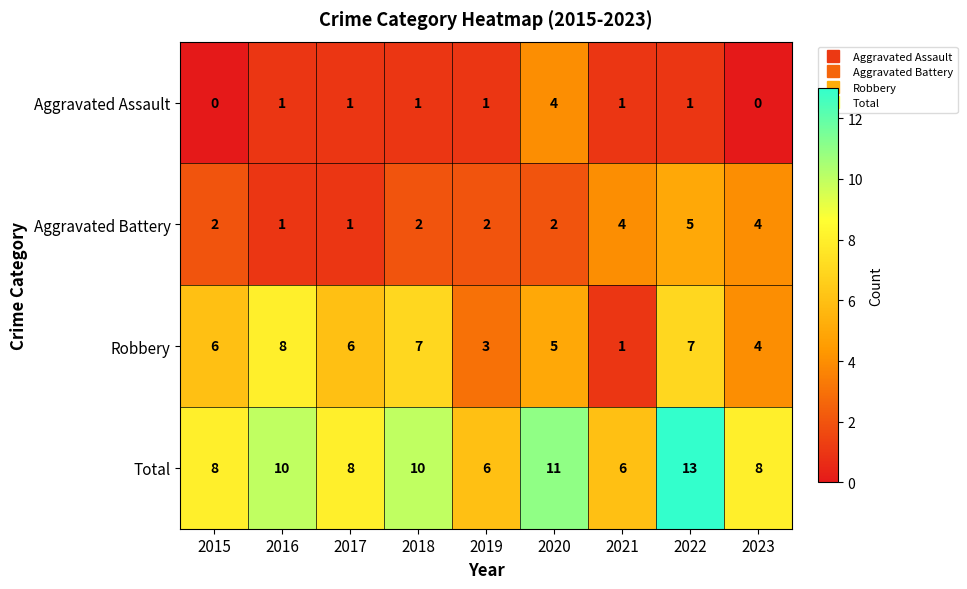

Which series has the largest total across all categories?

Total